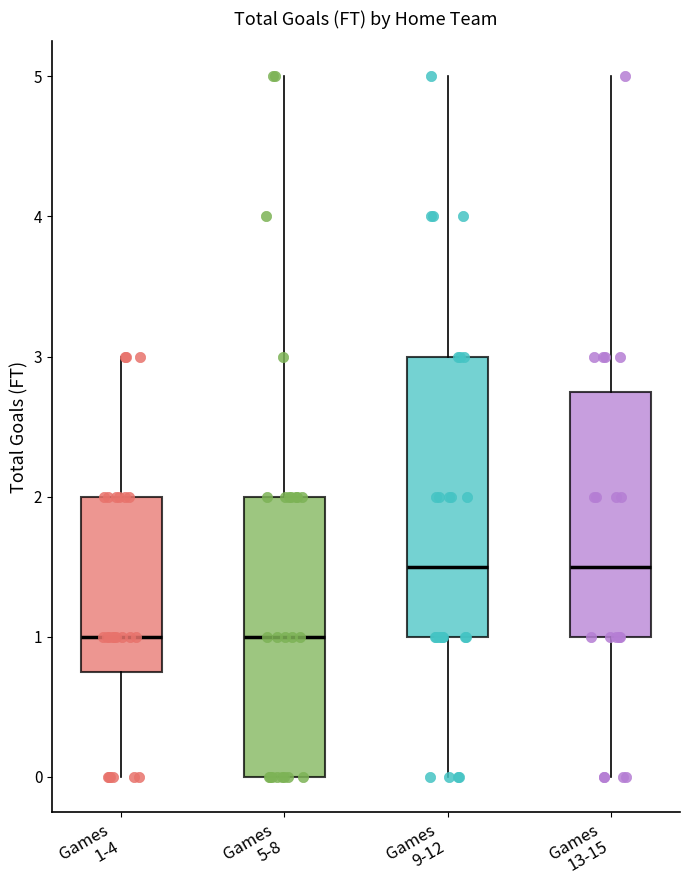

Reading left to right, read every box against the y-axis: the position of its median line, the range the box covers, and the ends of its whiskers. The values are not printed on the chart, so give them approximately, as read against the axis.

Games 1-4: median 1.0, box 0.8 to 2.0, whiskers 0.0 to 3.0
Games 5-8: median 1.0, box 0.0 to 2.0, whiskers 0.0 to 5.0
Games 9-12: median 1.5, box 1.0 to 3.0, whiskers 0.0 to 5.0
Games 13-15: median 1.5, box 1.0 to 2.8, whiskers 0.0 to 5.0